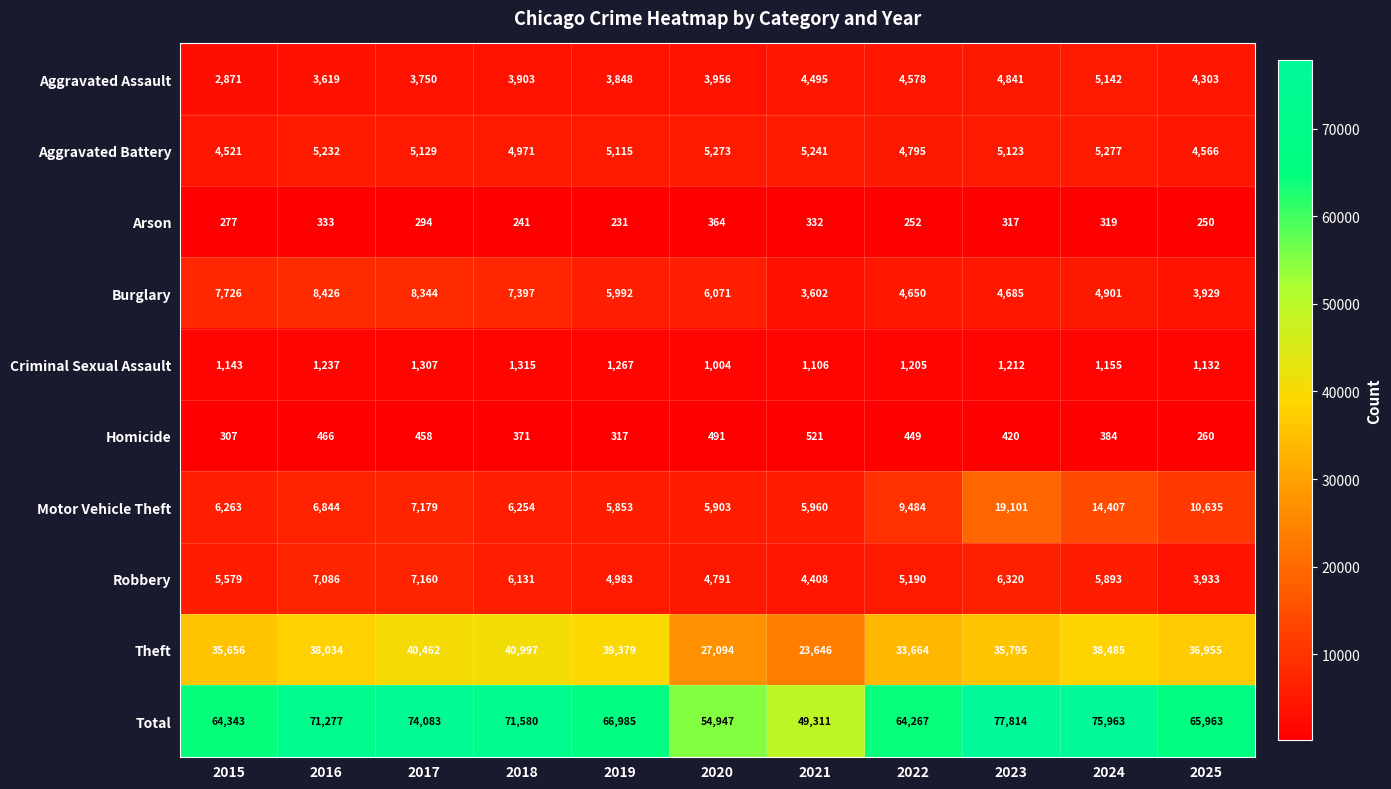

Rank the series at 2017 from lowest to highest value.

Arson, Homicide, Criminal Sexual Assault, Aggravated Assault, Aggravated Battery, Robbery, Motor Vehicle Theft, Burglary, Theft, Total